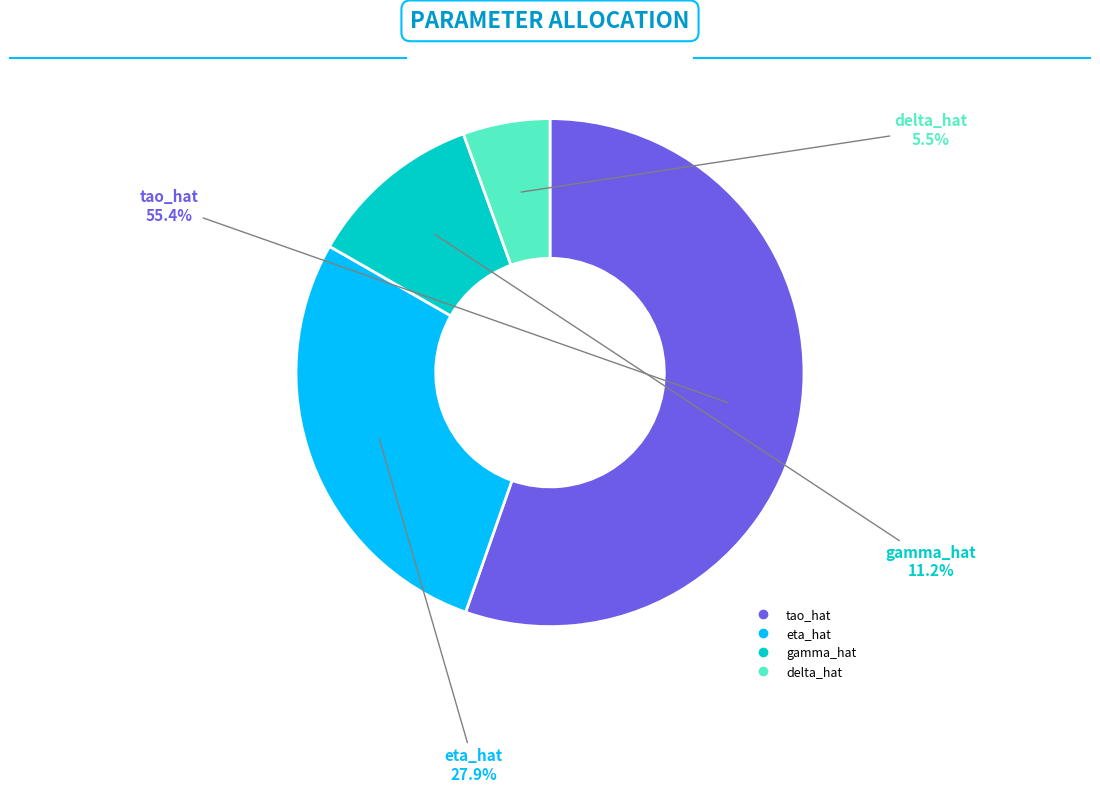

Does tao_hat represent more than half of the total?

Yes